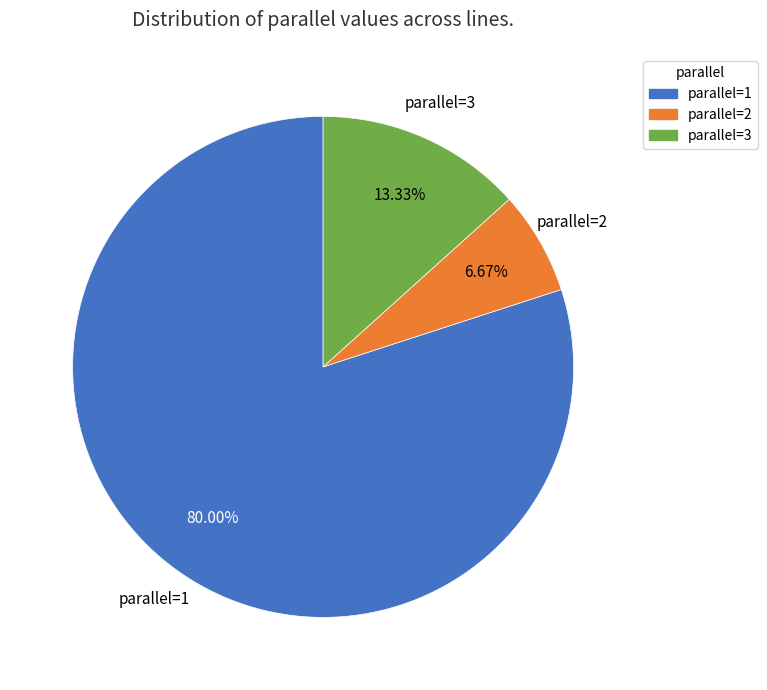

Is there any slice that represents more than half of the pie?

Yes